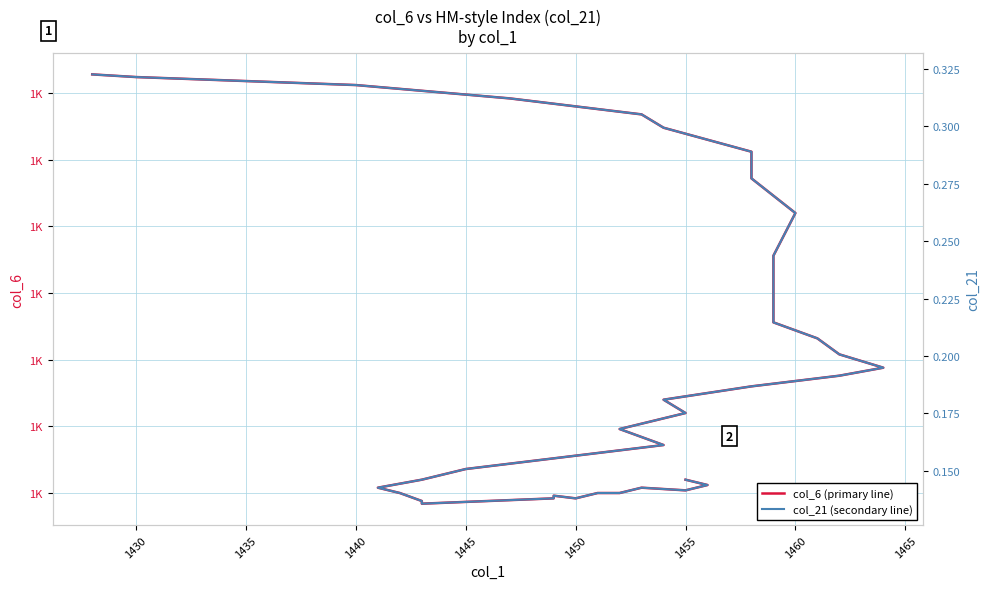

What is the greatest value displayed?

1882.0